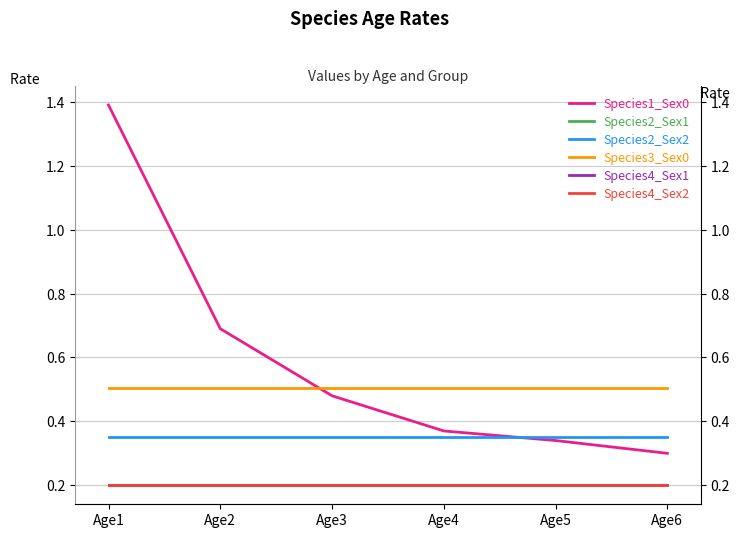

True or false: Species1_Sex0 and Species4_Sex2 cross at least once.

False